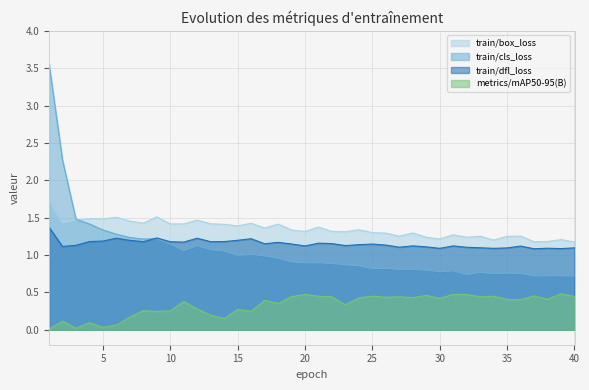

True or false: train/dfl_loss and metrics/mAP50-95(B) cross at least once.

False